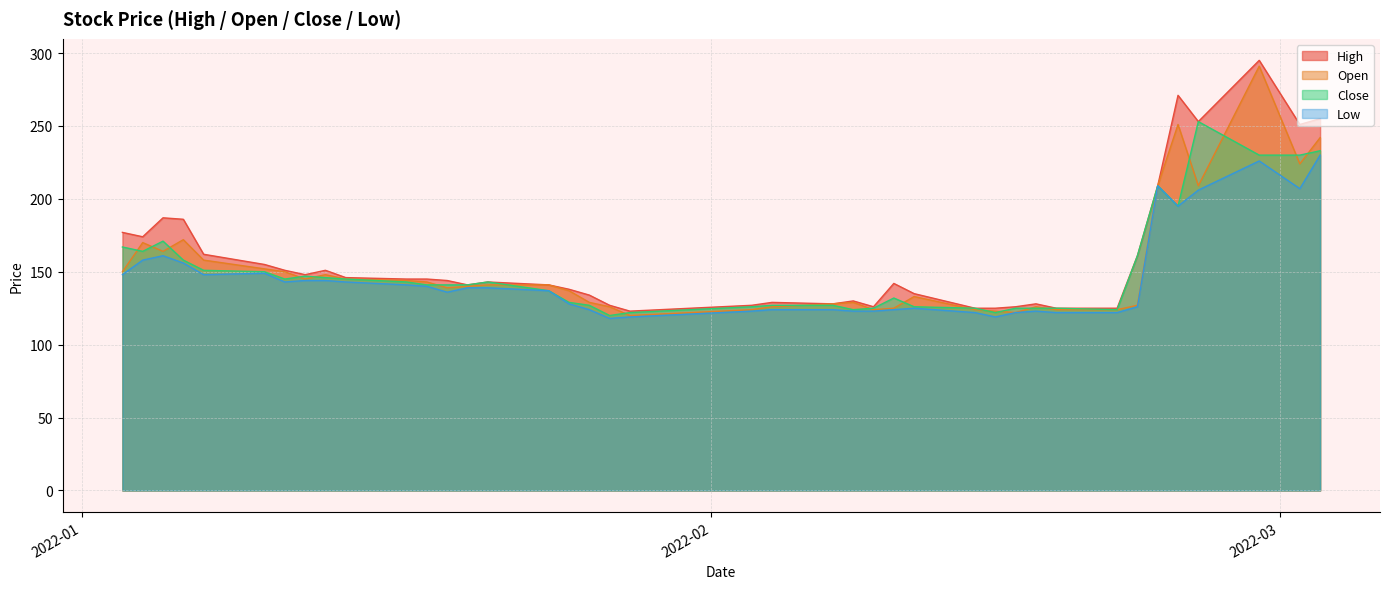

What is the maximum value shown in the chart?

295